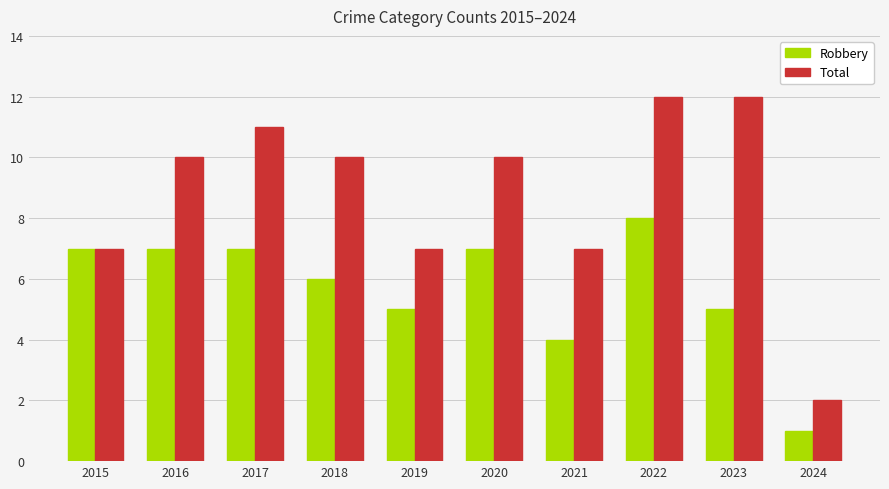

What is the sum of all Robbery values?

57